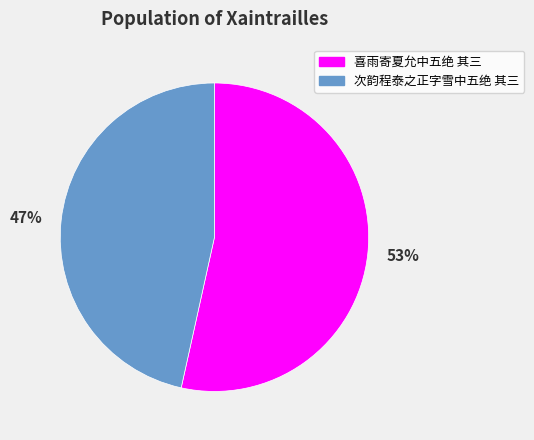

How many slices are in this pie chart?

2